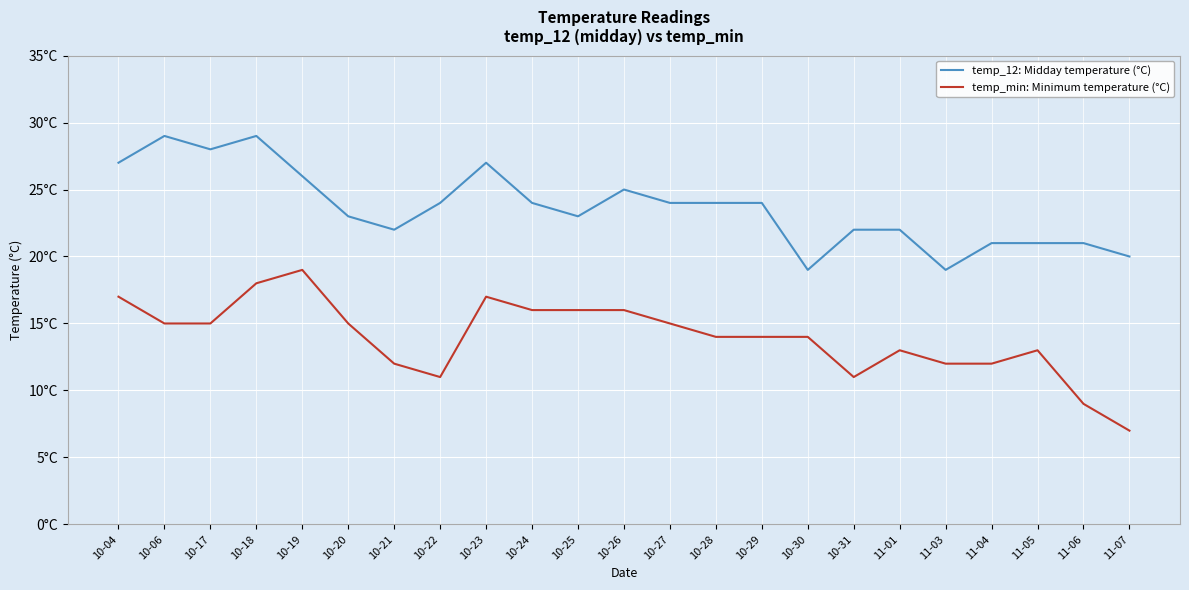

At 10-29, list the series in order from smallest to largest.

temp_min: Minimum temperature (°C), temp_12: Midday temperature (°C)